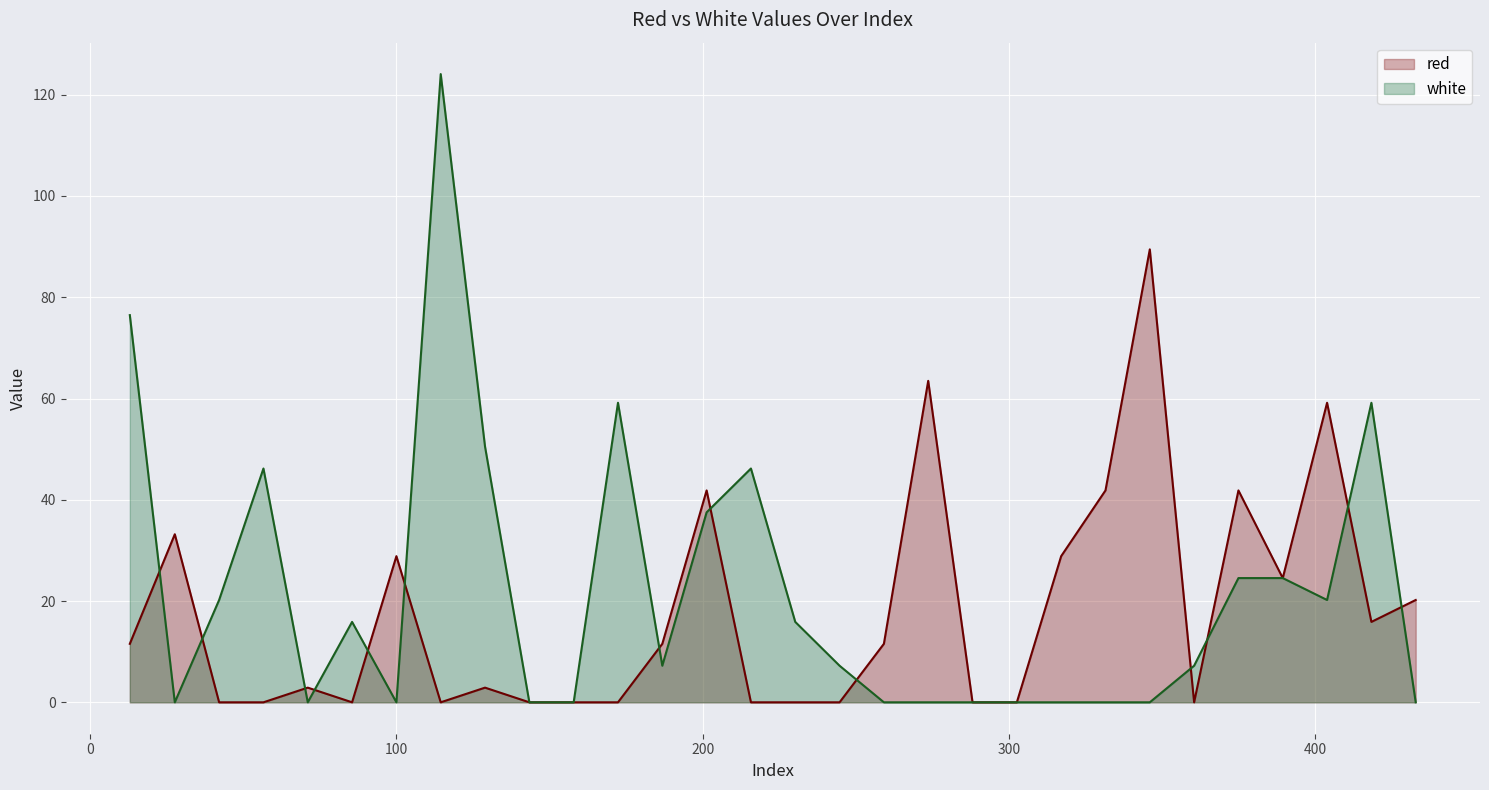

What is the maximum value for red?

89.5